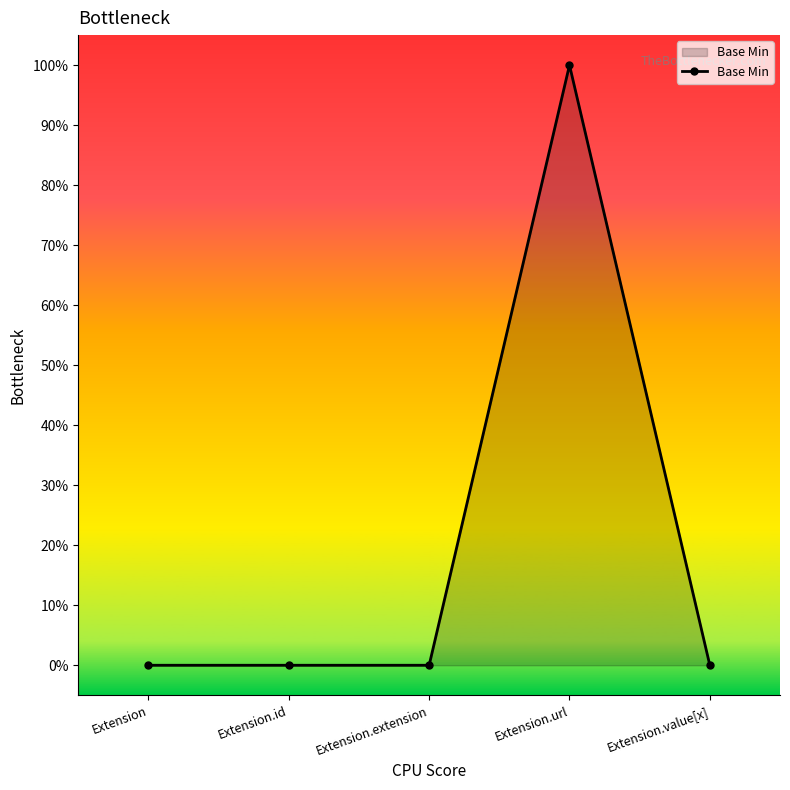

Which category has the highest value across all series?

Extension.url